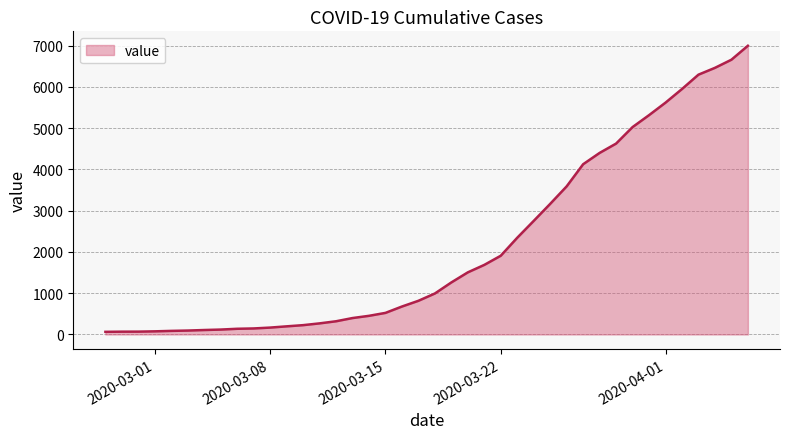

How many lines are shown in the chart?

1